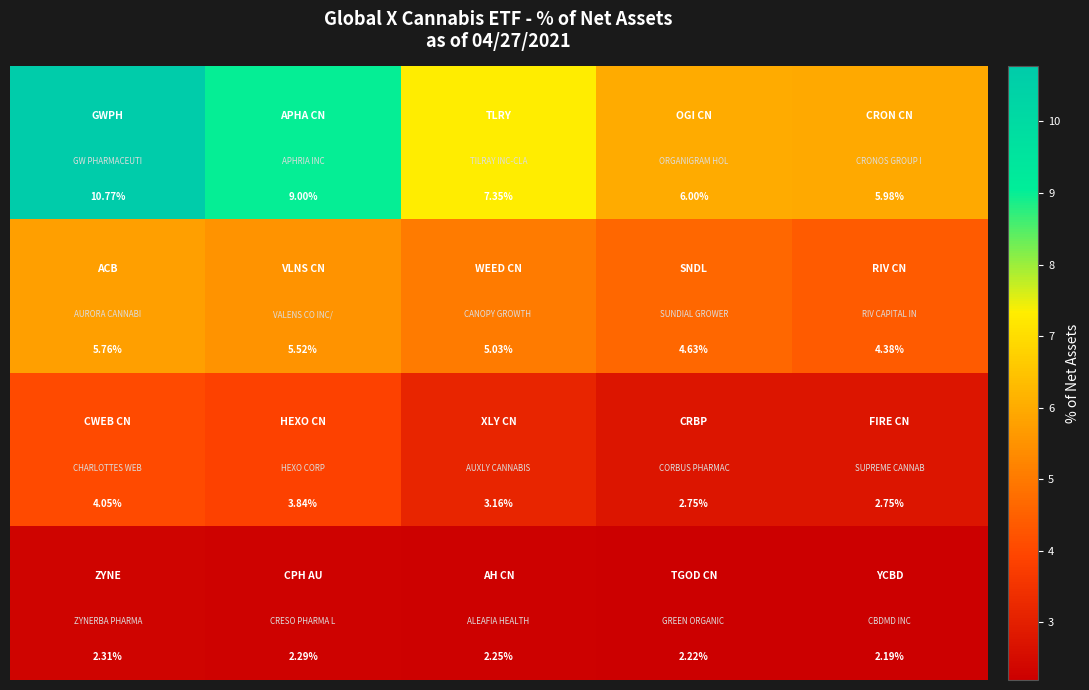

Count the number of categories in the chart.

5